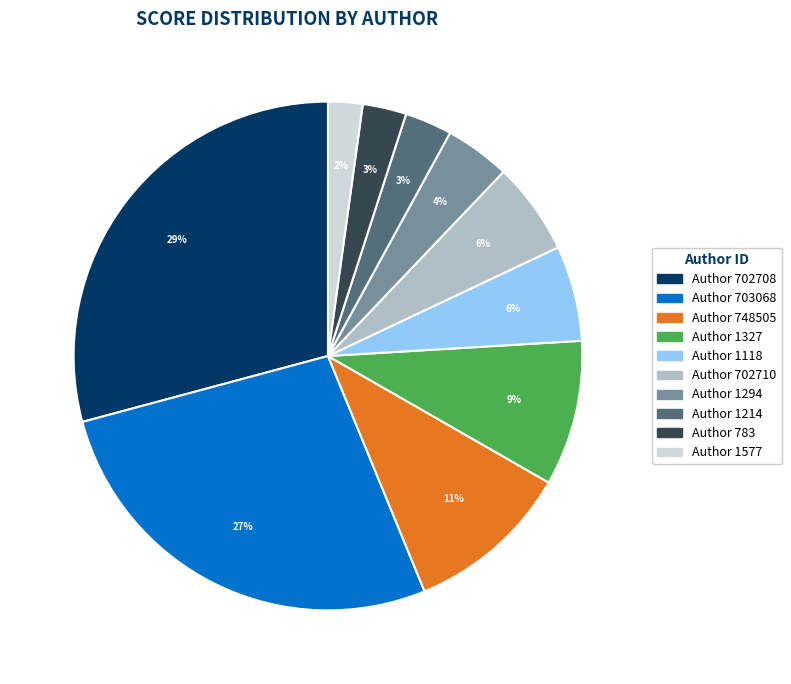

To the nearest percent, what is the average slice percentage?

10%